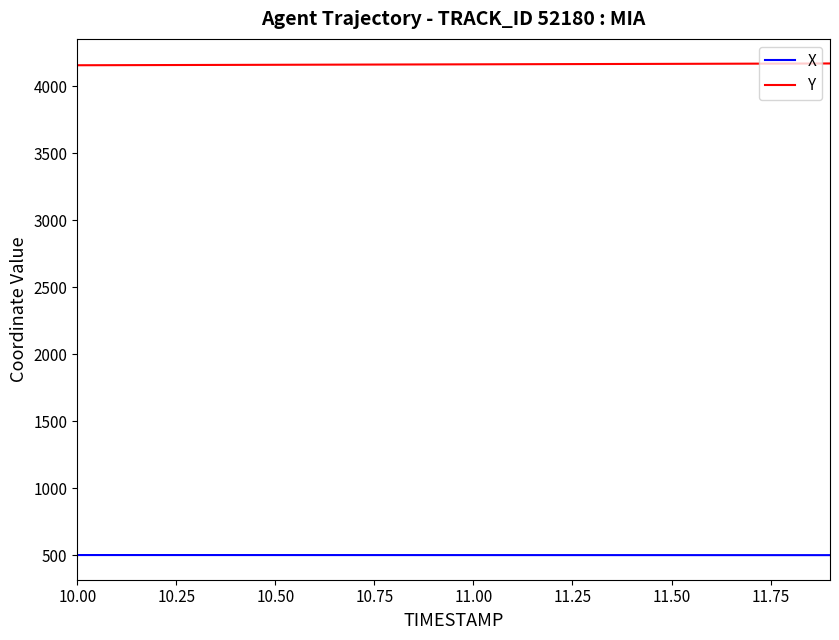

Which series has the largest total across all categories?

Y